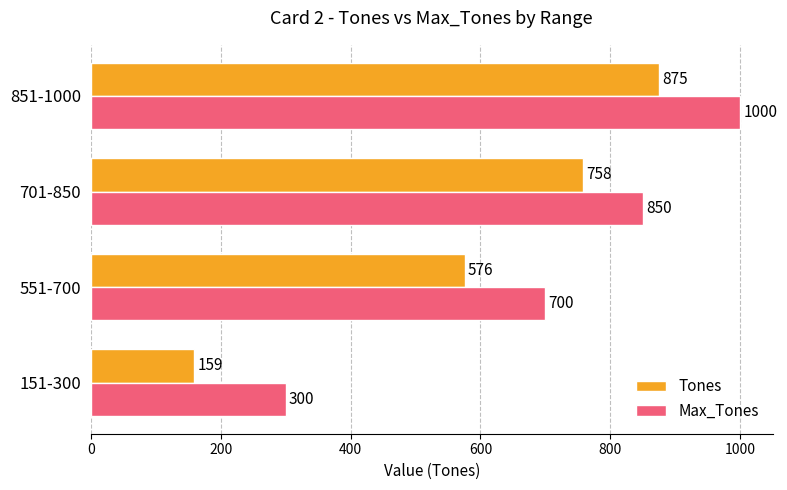

What is the maximum value shown in the chart?

1000